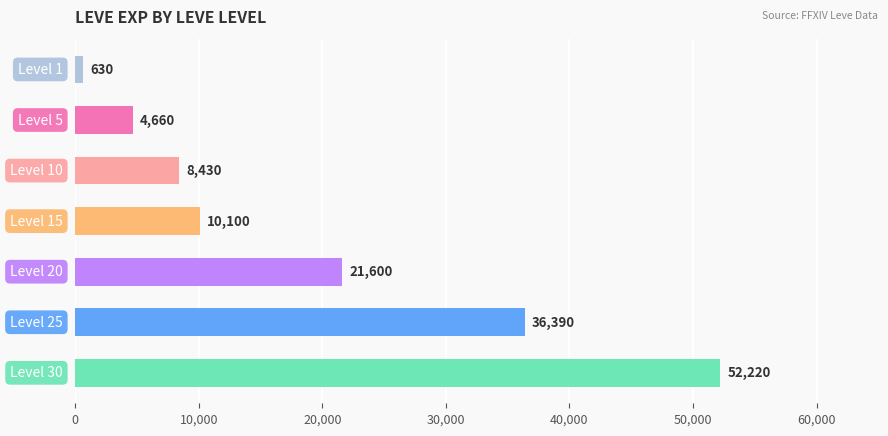

How many distinct data groups are displayed?

1